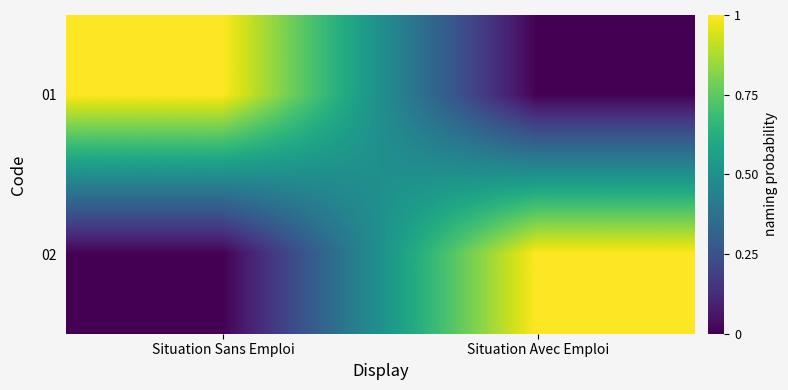

What is the total value across all series at Situation Avec Emploi?

1